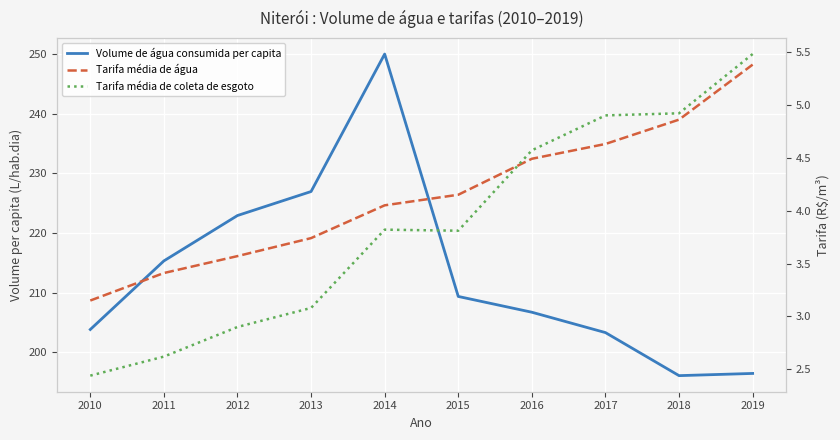

At 2016, list the series in order from largest to smallest.

Volume de água consumida per capita, Tarifa média de coleta de esgoto, Tarifa média de água